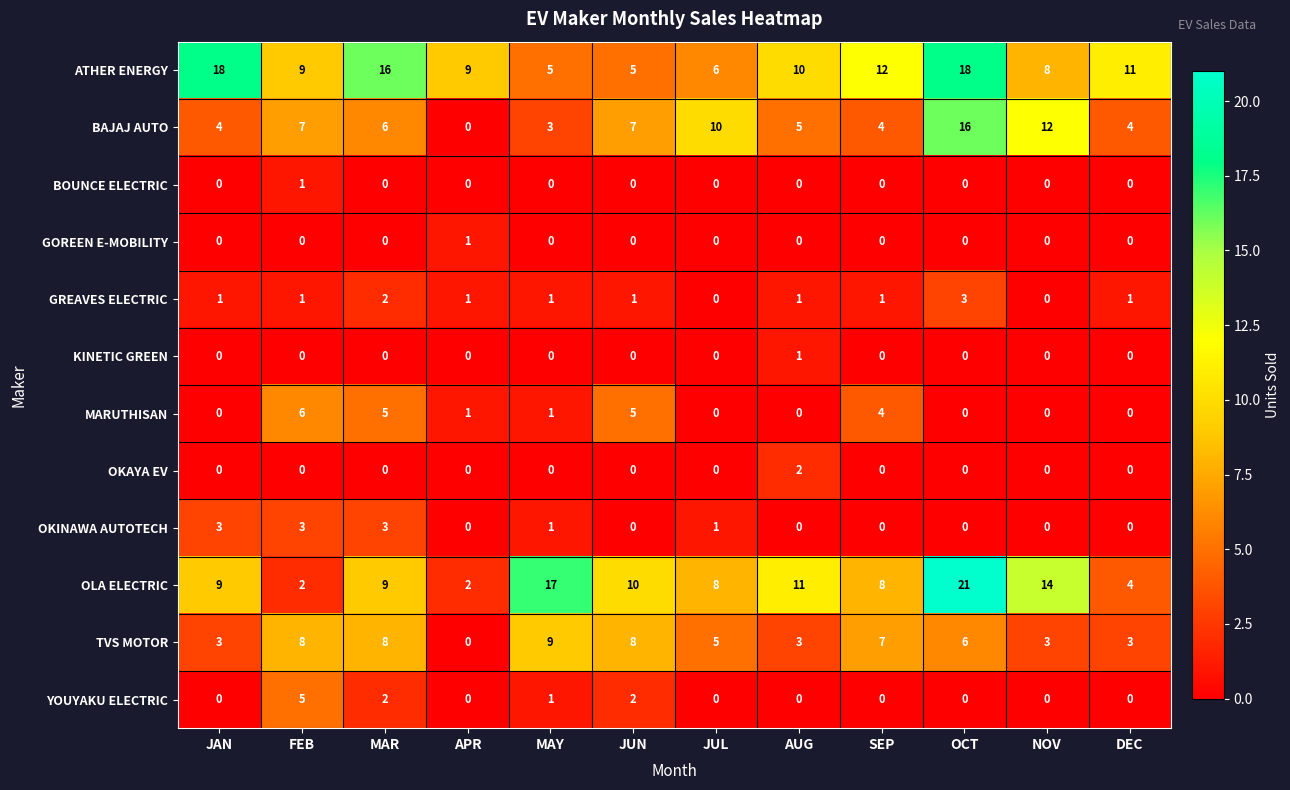

Which series has the largest total across all categories?

ATHER ENERGY